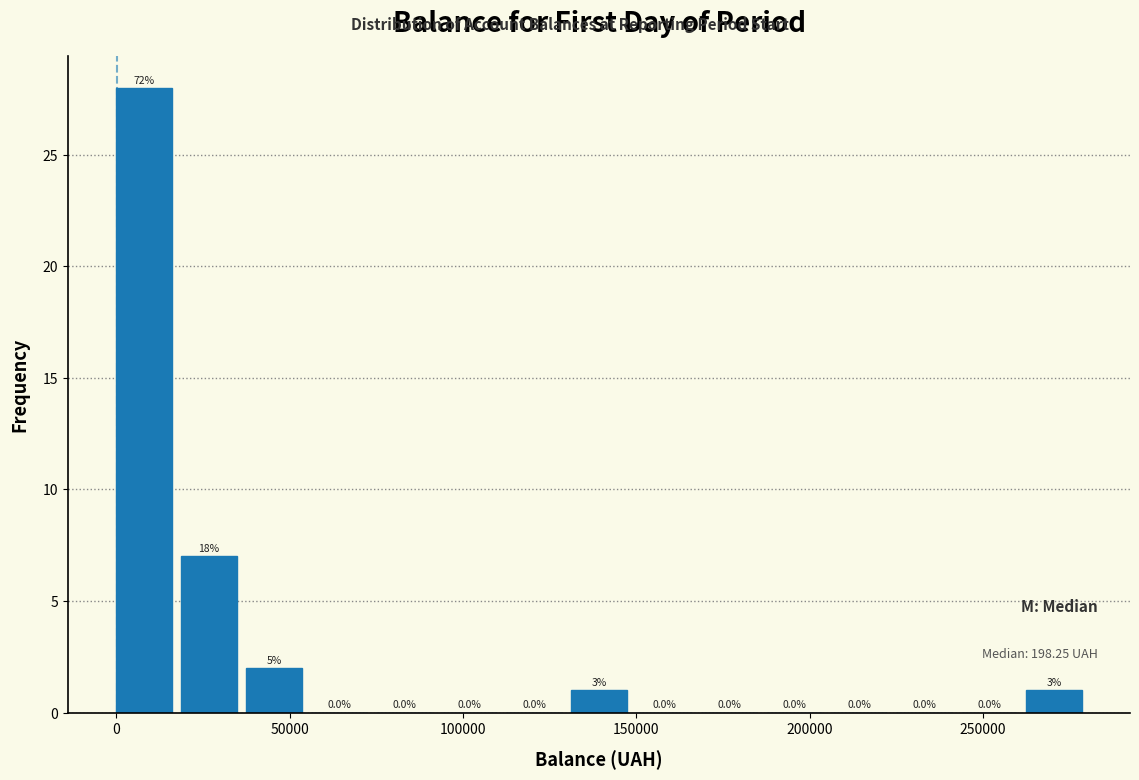

Read against the x-axis, roughly where is the centre of the tallest bar?

10000